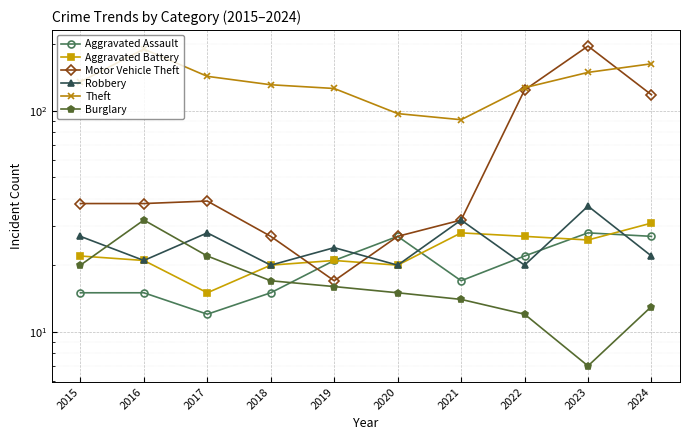

At which label is Aggravated Assault closest to 20?

2019